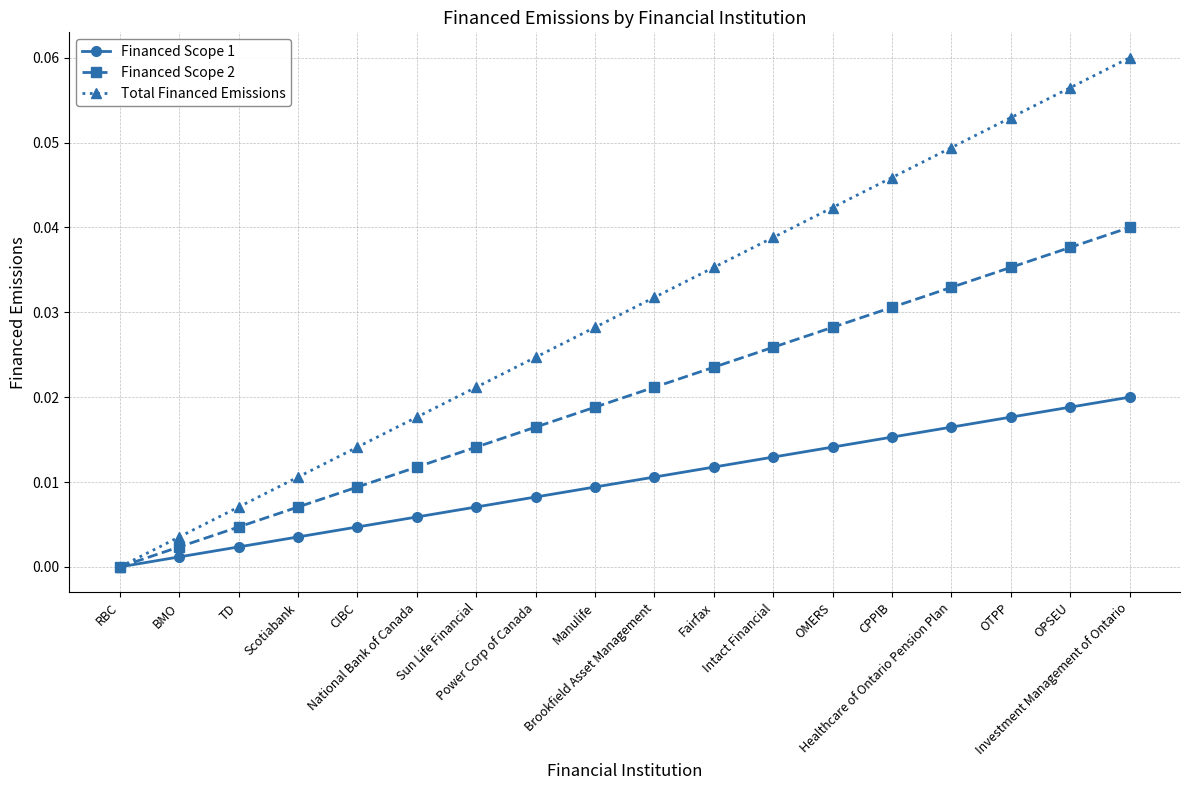

Reading left to right, transcribe all the data shown in this chart.

Financed Scope 1: 0.0	0.0	0.0	0.0	0.0	0.0	0.0	0.0	0.0	0.0	0.0	0.0	0.0	0.0	0.0	0.0	0.0	0.0
Financed Scope 2: 0.0	0.0	0.0	0.0	0.0	0.0	0.0	0.0	0.0	0.0	0.0	0.0	0.0	0.0	0.0	0.0	0.0	0.0
Total Financed Emissions: 0.0	0.0	0.0	0.0	0.0	0.0	0.0	0.0	0.0	0.0	0.0	0.0	0.0	0.0	0.0	0.1	0.1	0.1